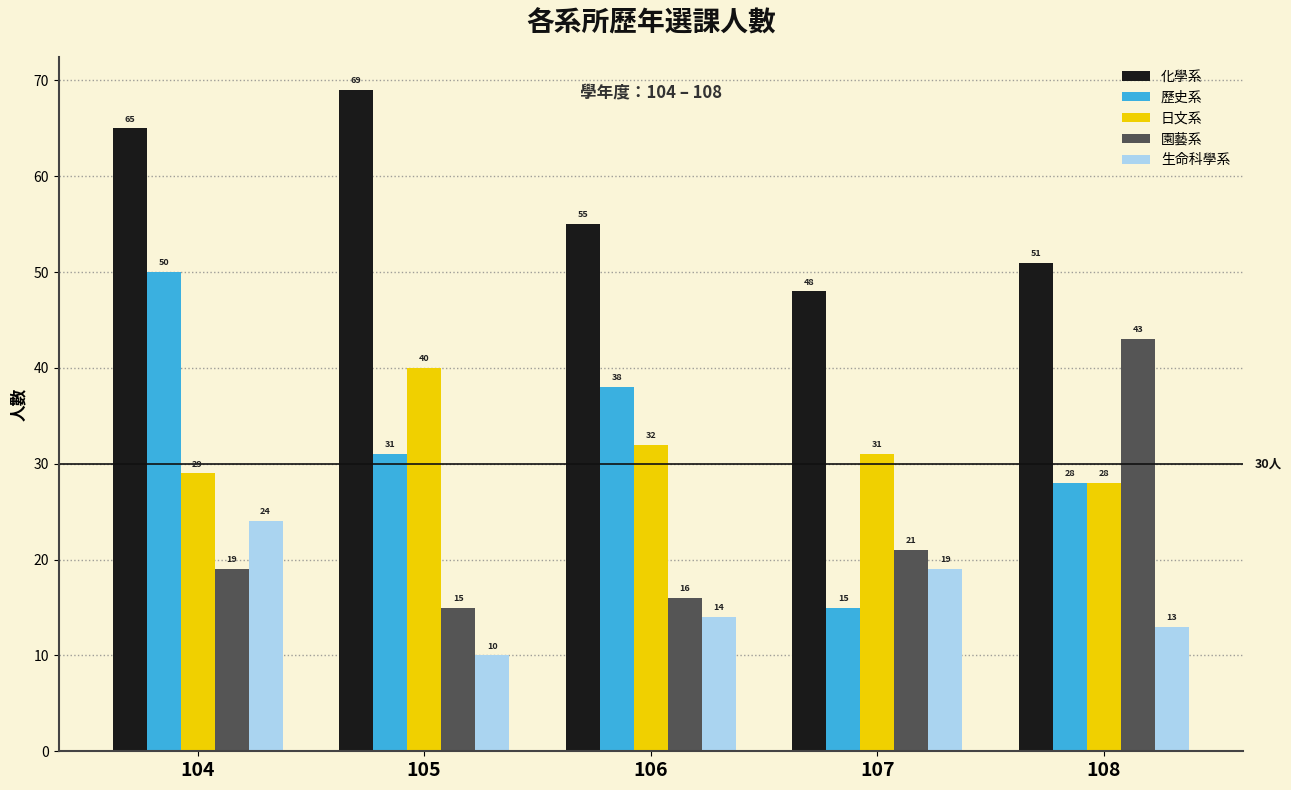

What is the average value of the 園藝系 series?

23